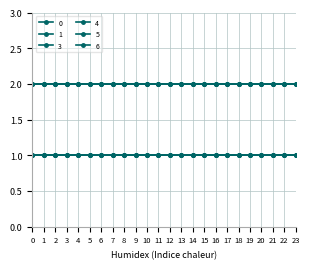

What value does the 1 series have at 23?

2